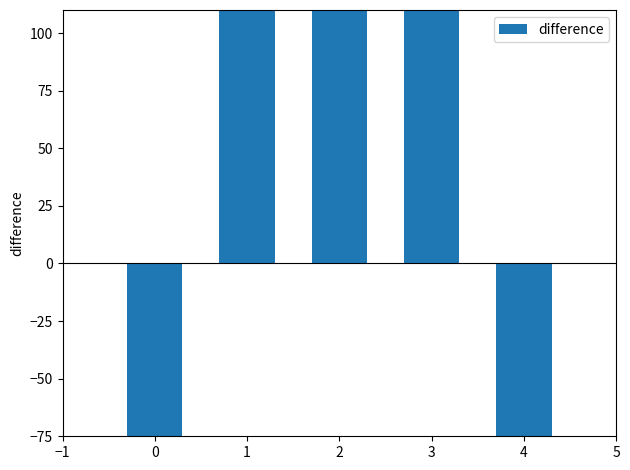

What is the average value?

36.0